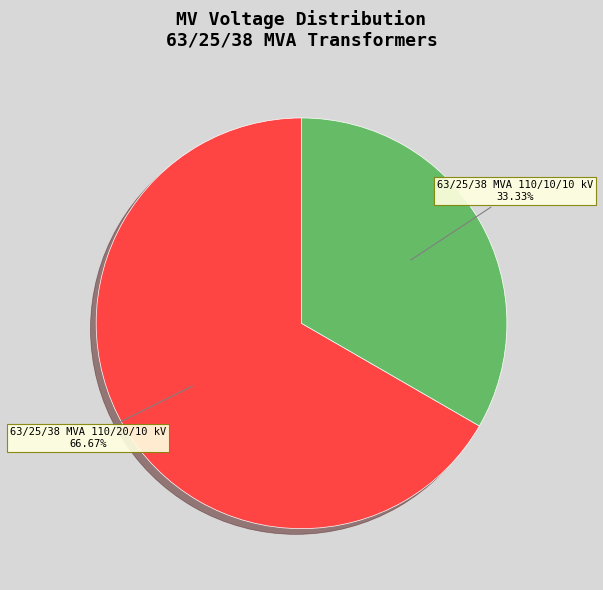

Approximately how many times larger is the value at 63/25/38 MVA 110/20/10 kV compared to 63/25/38 MVA 110/10/10 kV?

2.0